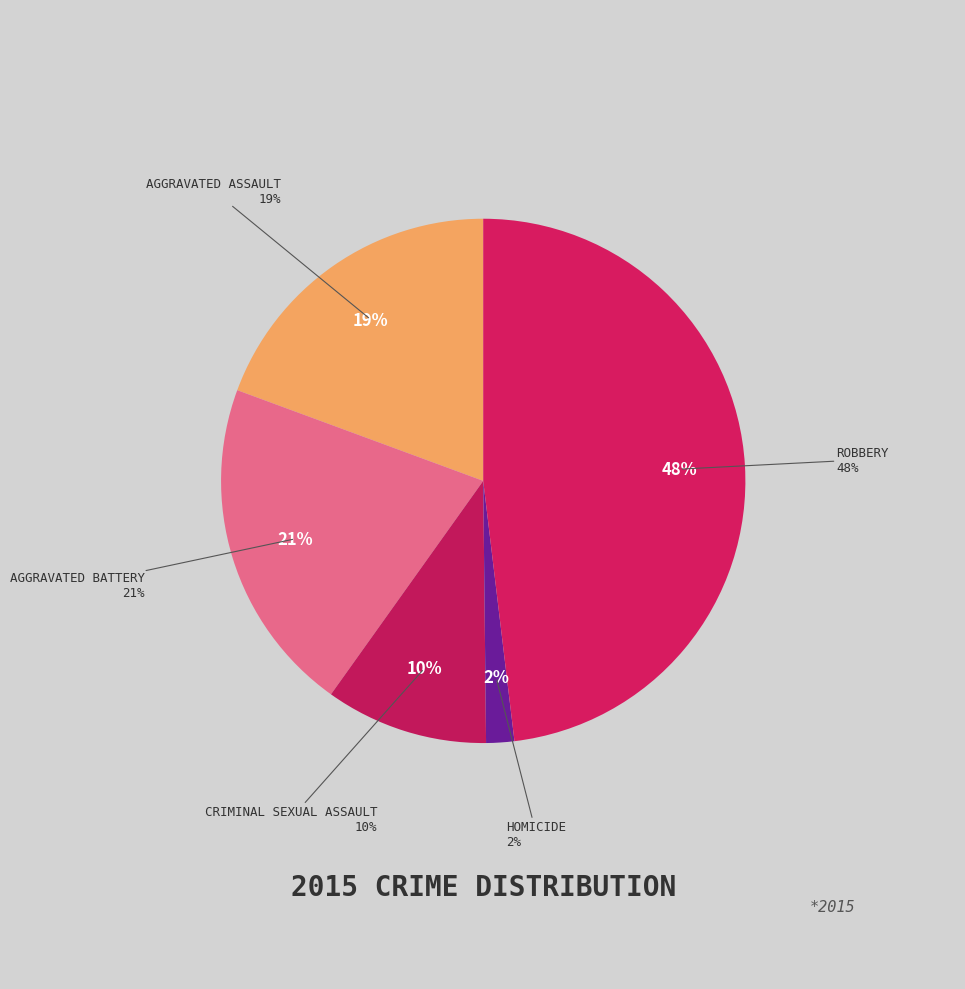

Combined, do Robbery and Aggravated Battery account for over 50%?

Yes